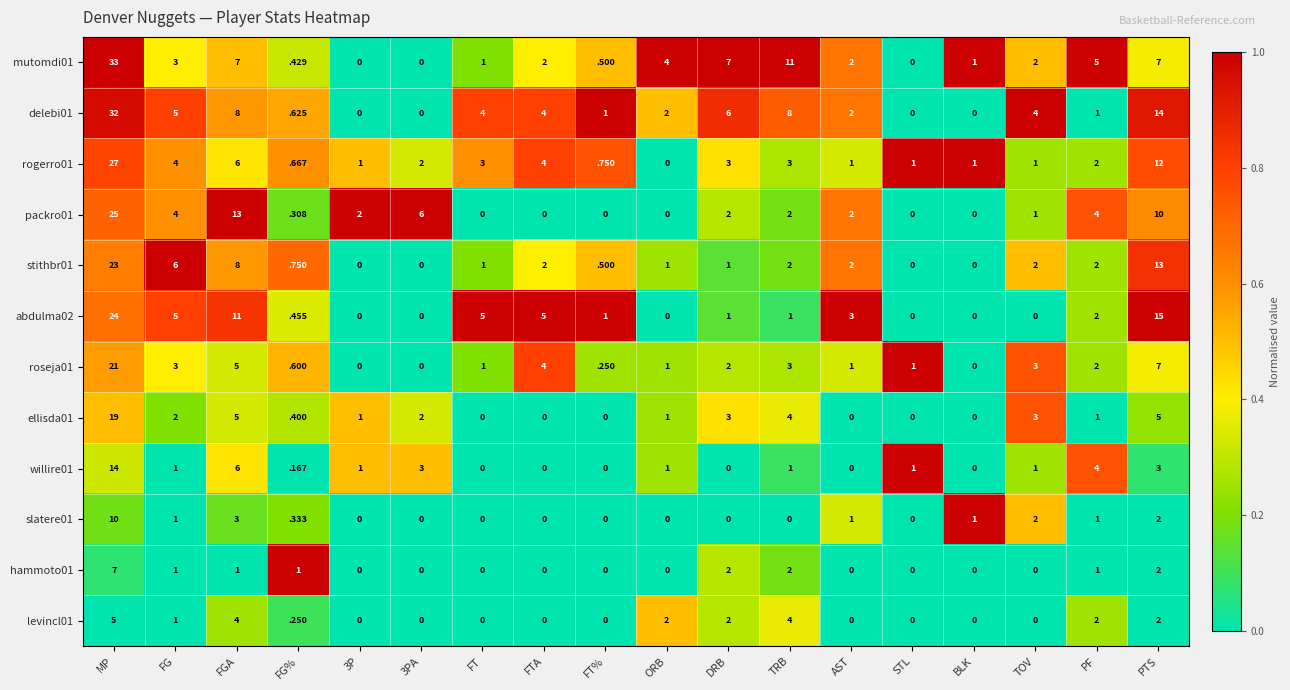

At which category is the sum across all series the highest?

MP